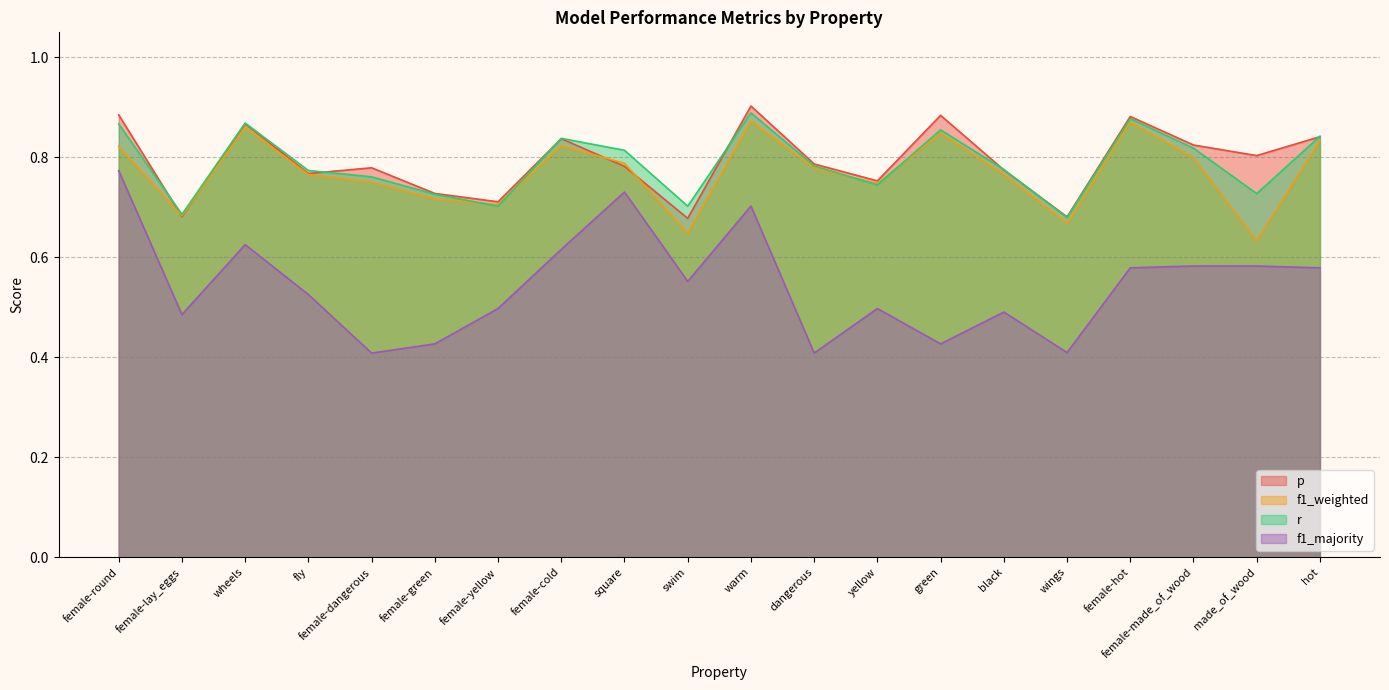

Is the value of f1_weighted at black greater than the value of r at square?

No